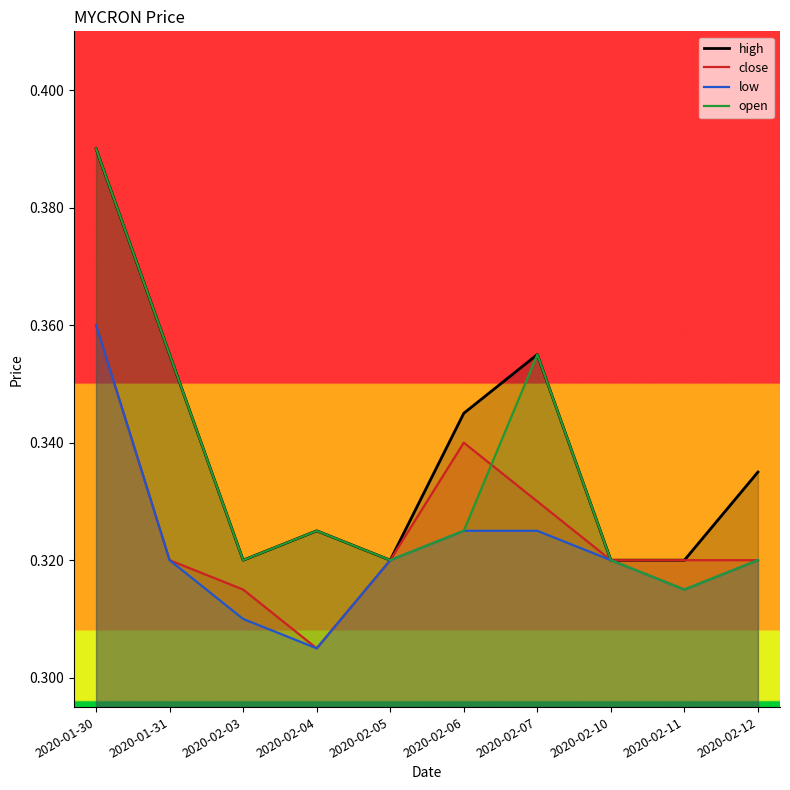

Rank the categories by close value from lowest to highest.

2020-02-04, 2020-02-03, 2020-01-31, 2020-02-05, 2020-02-10, 2020-02-11, 2020-02-12, 2020-02-07, 2020-02-06, 2020-01-30